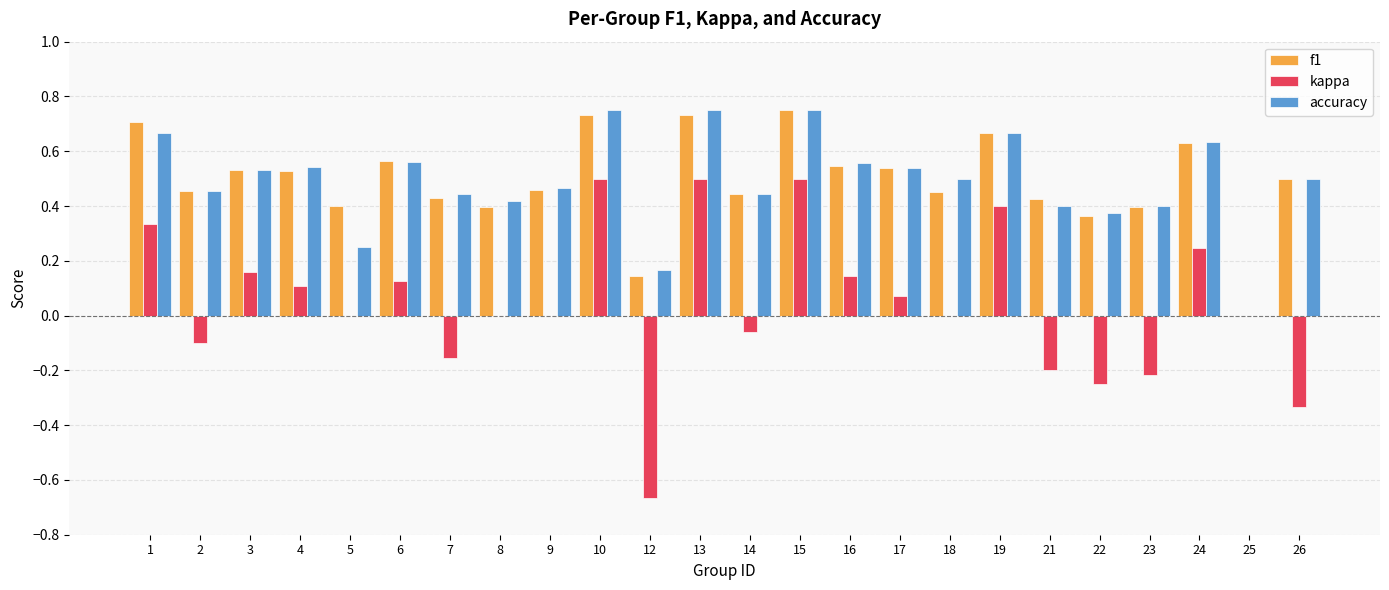

What is the sum of the f1 values at 24 and 21?

1.1